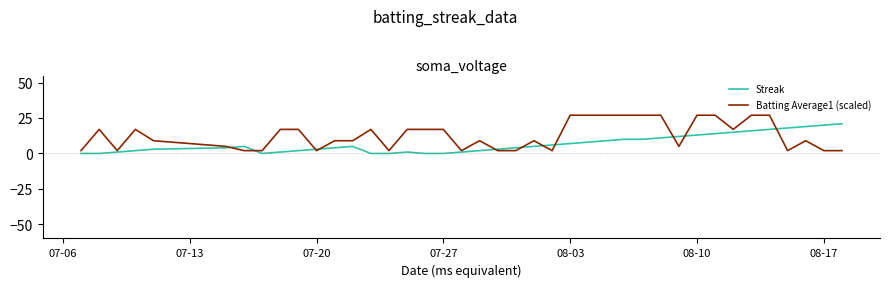

What is the maximum value shown in the chart?

27.0